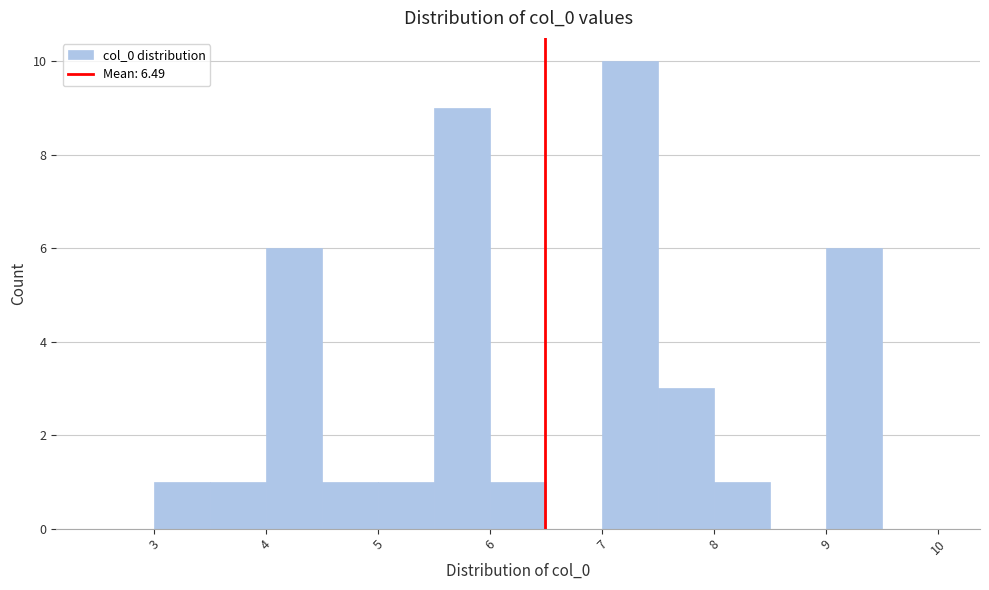

Over which range of the x-axis is the bar tallest?

7.0 to 7.5